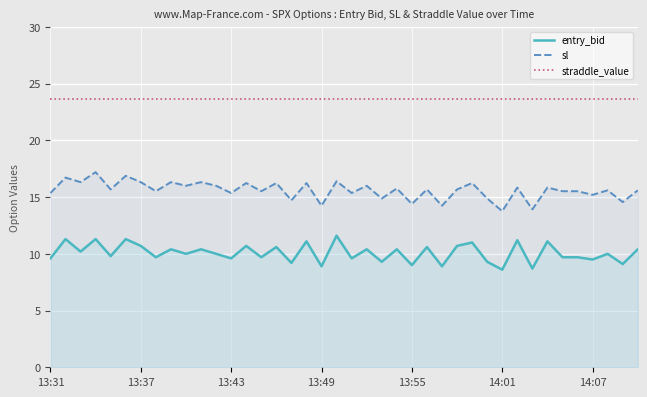

What value does the entry_bid series have at 19?

11.6